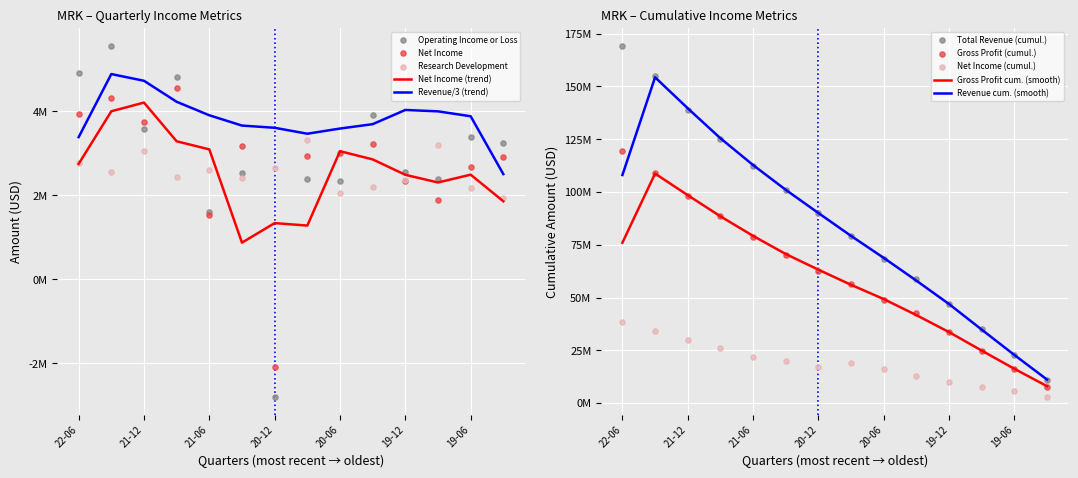

What is the total value across all series at 20-06?

7410000